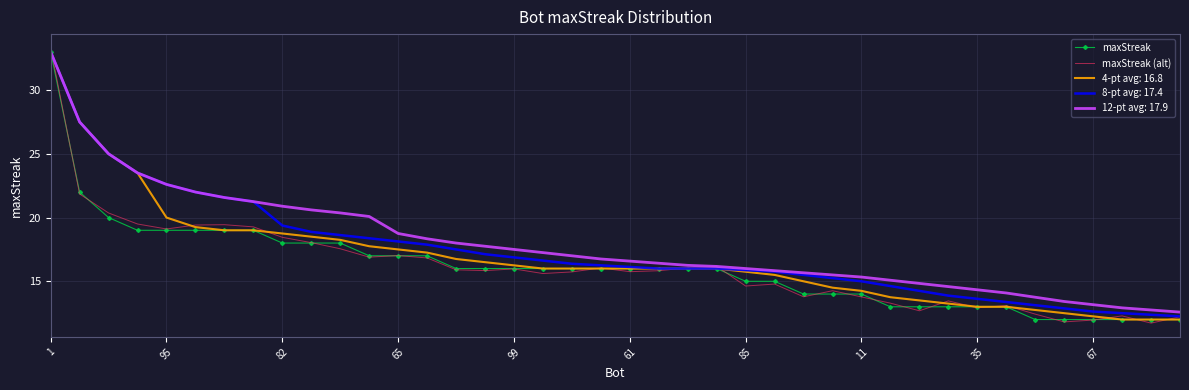

True or false: maxStreak (alt) and maxStreak intersect in this chart.

True